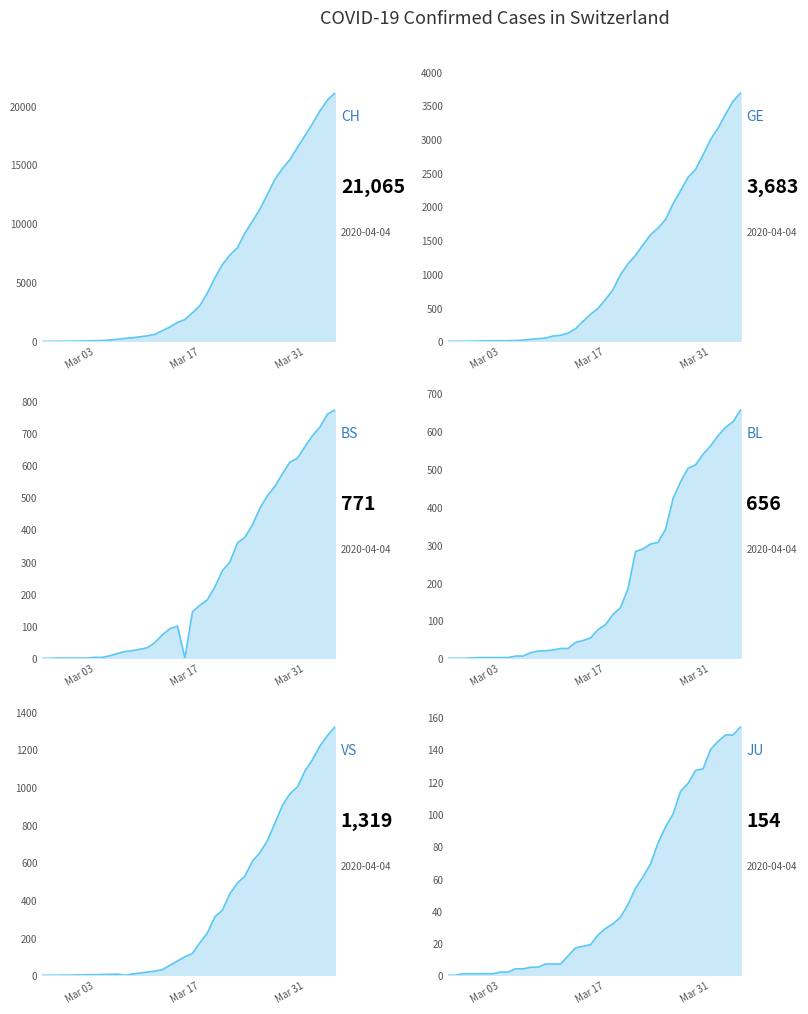

What is the value of the GE point at the 5th from the left?

5